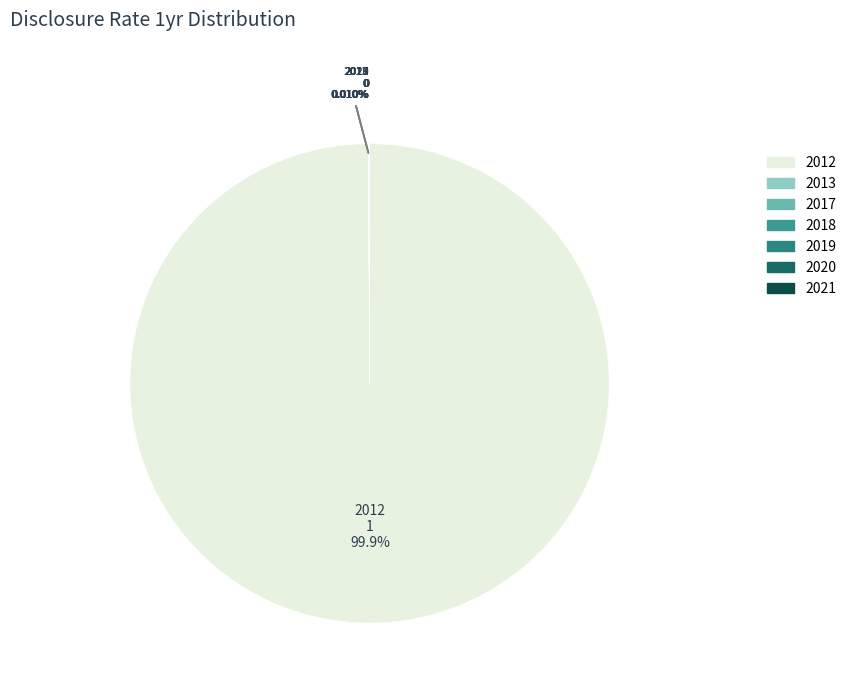

Is there a majority slice in this chart?

Yes